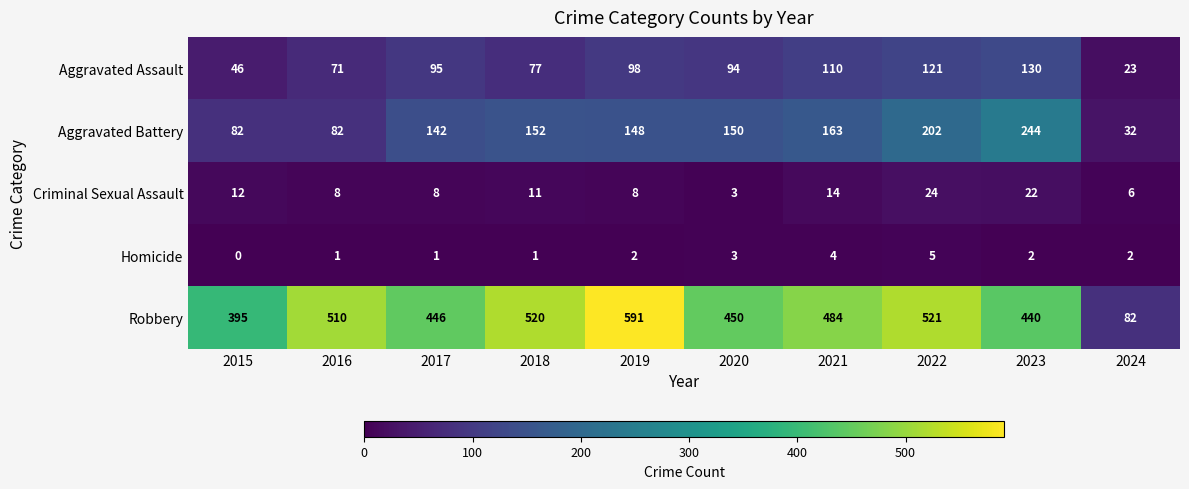

What is the sum of all Robbery values?

4439